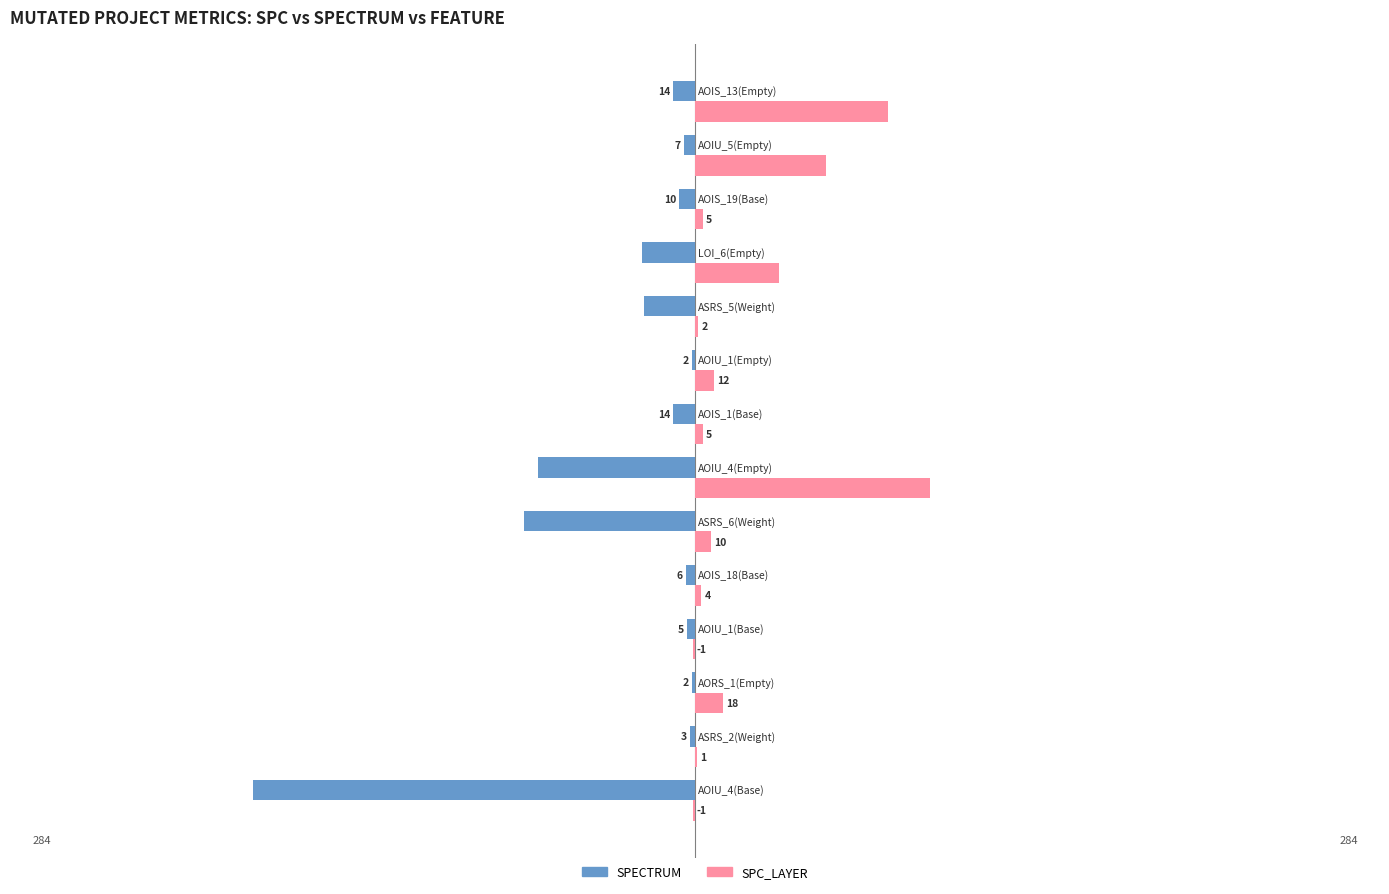

Between AOIS_18(Base) and LOI_6(Empty), which series saw the biggest shift?

SPC_LAYER